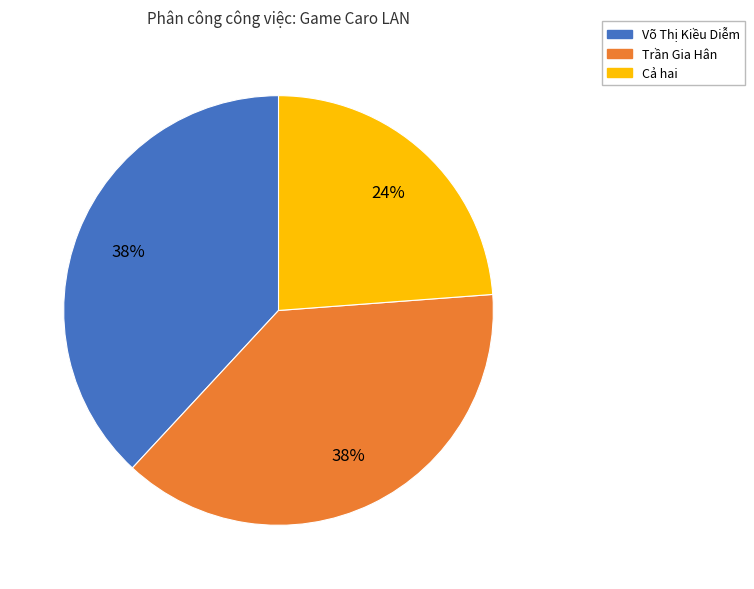

To the nearest percent, what is the average slice percentage?

33%